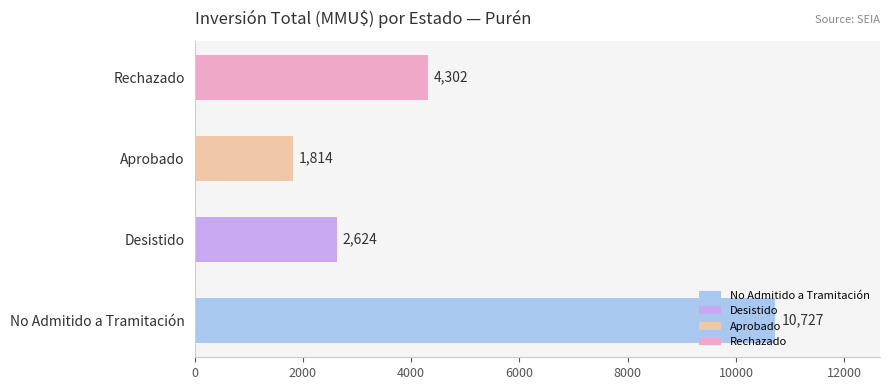

What is the change in value from No Admitido a Tramitación to Rechazado?

-6425